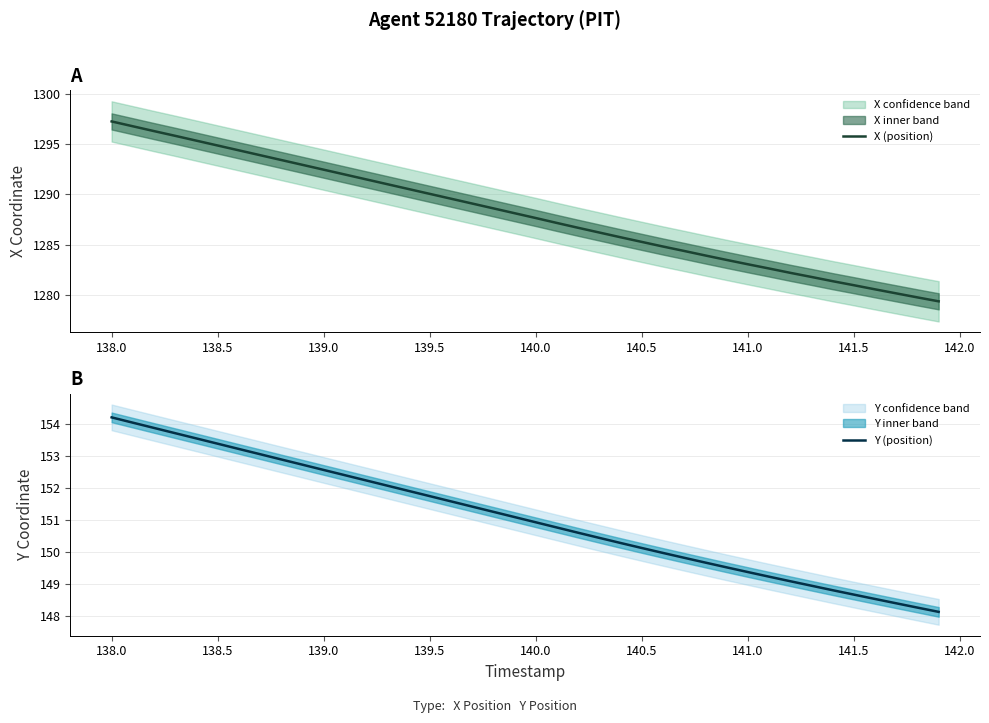

Rank the series by their maximum value, from highest to lowest.

X (position), Y (position)